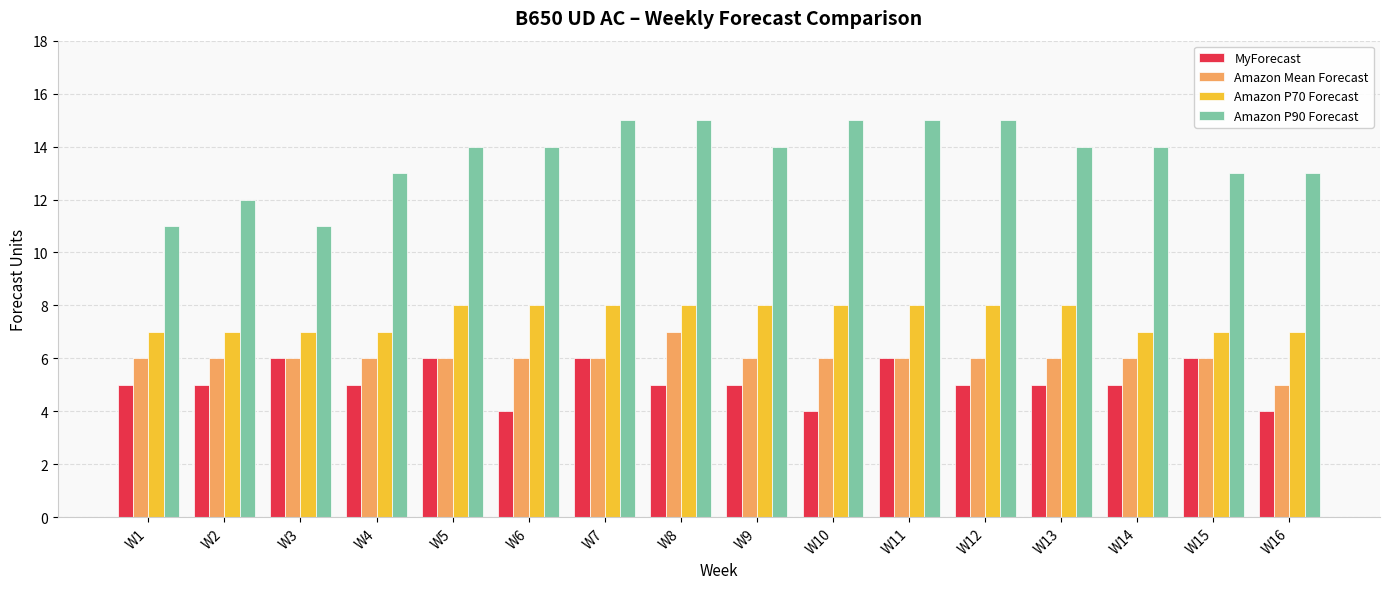

How many bars are there in total?

64